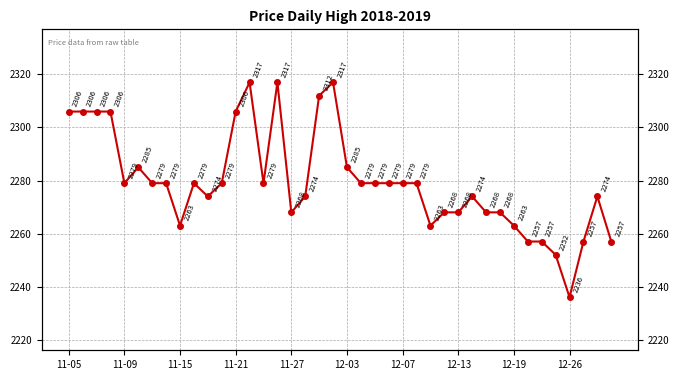

Reading left to right, list all the values displayed in this chart.

2306	2306	2306	2306	2279	2285	2279	2279	2263	2279	2274	2279	2306	2317	2279	2317	2268	2274	2312	2317	2285	2279	2279	2279	2279	2279	2263	2268	2268	2274	2268	2268	2263	2257	2257	2252	2236	2257	2274	2257